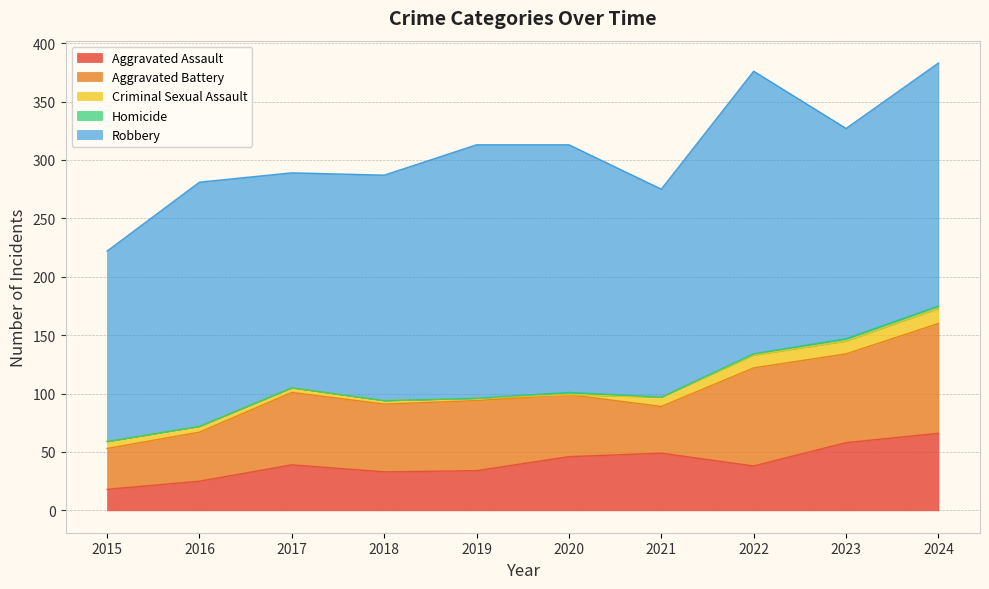

What is the sum of all Criminal Sexual Assault values?

63